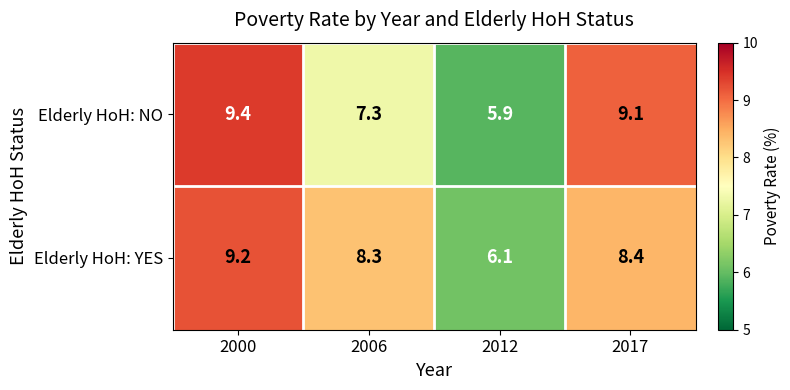

At 2012, list the series in order from largest to smallest.

Elderly HoH: YES, Elderly HoH: NO